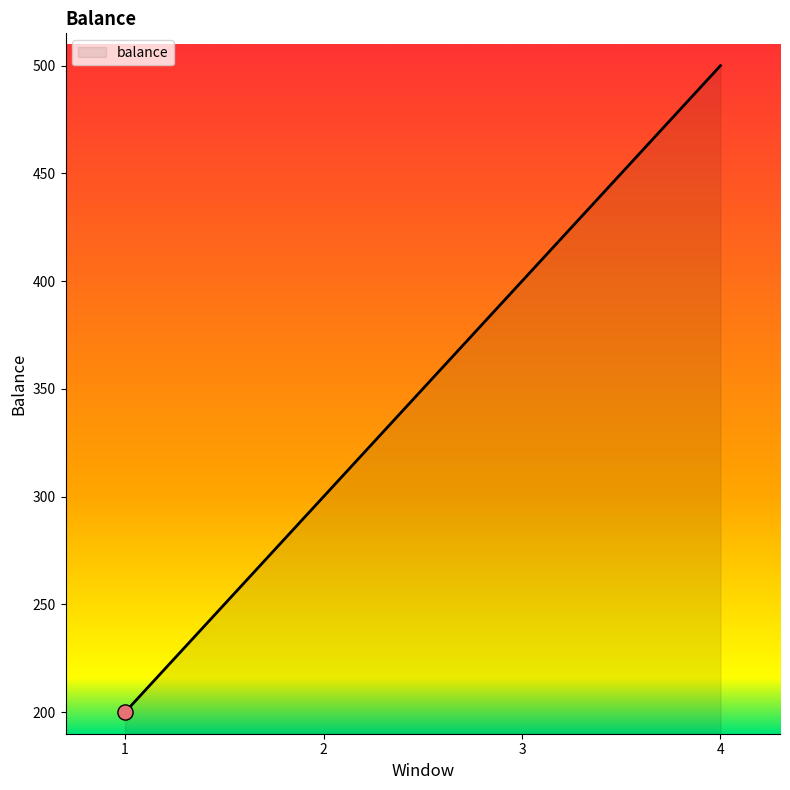

Which has a higher value, 3 or 4?

4